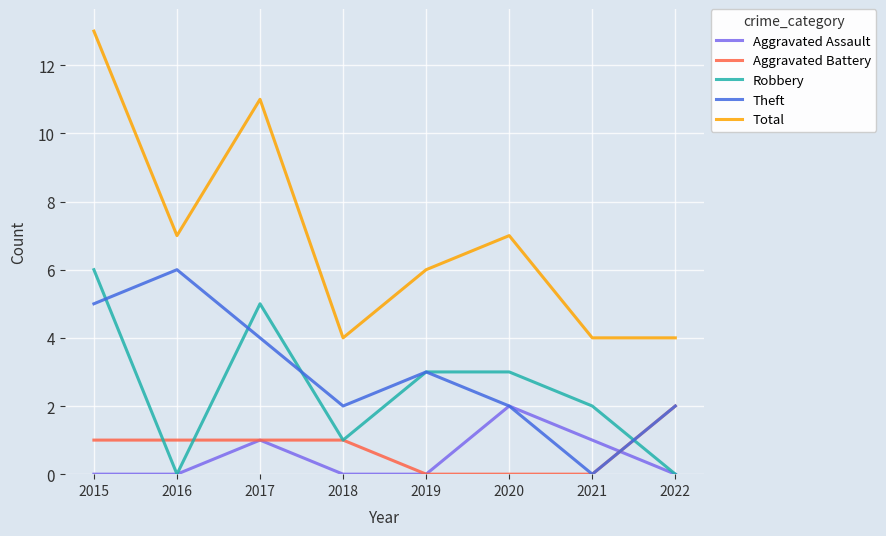

Read the Theft value at 2020.

2